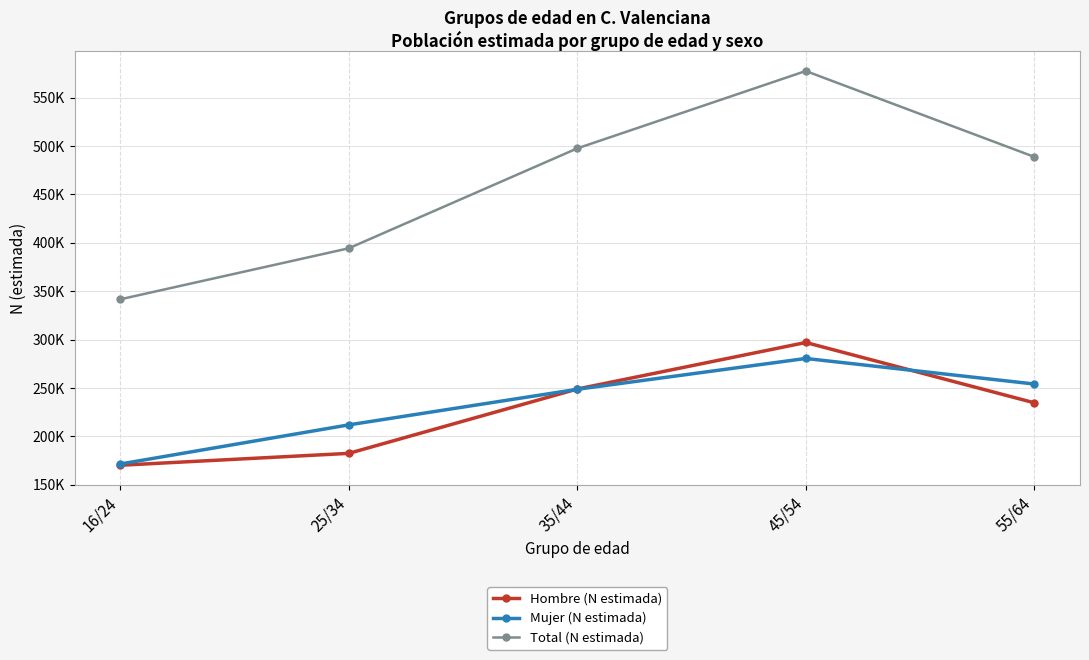

What are all the series names shown in the legend?

Hombre (N estimada), Mujer (N estimada), Total (N estimada)